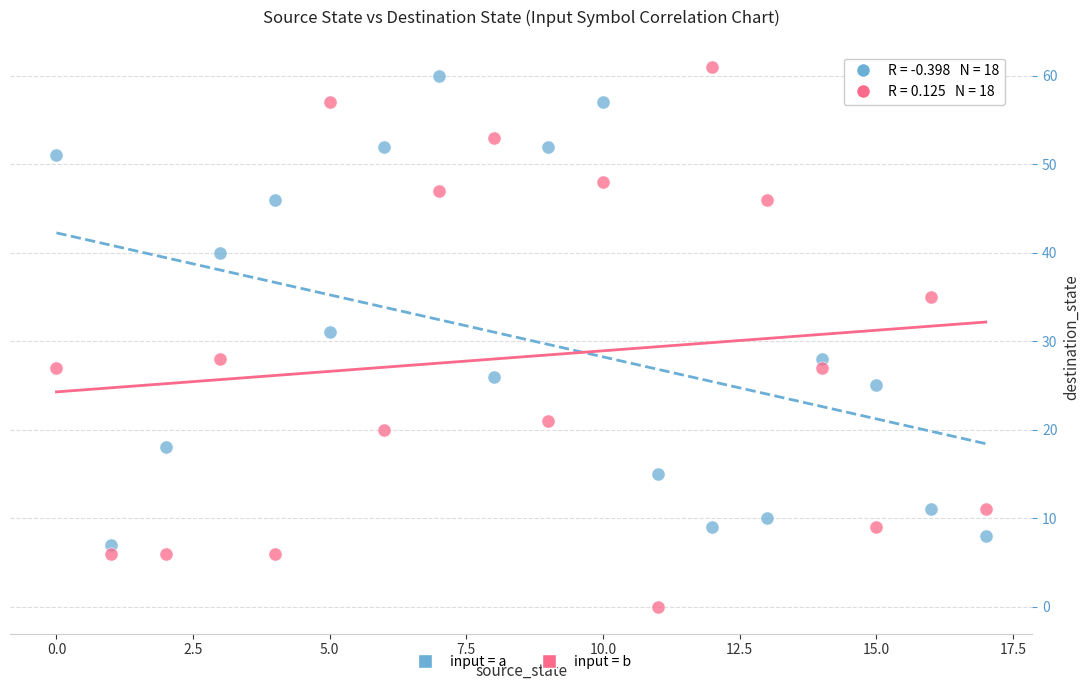

Which series has the largest Y range (max minus min)?

input = b